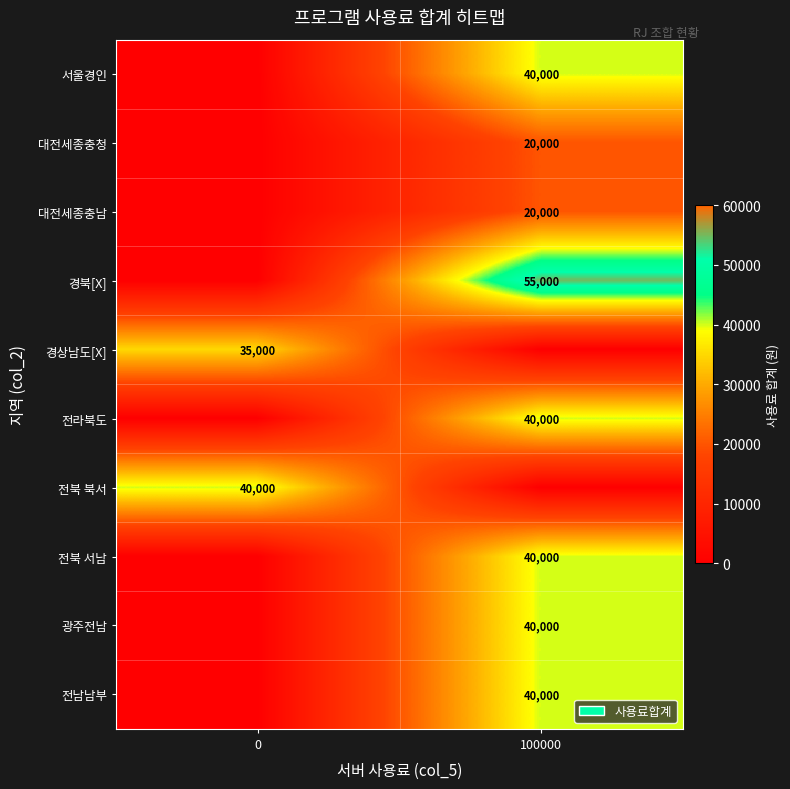

The value of 대전세종충청 at 100000 is 29759. True or false?

False